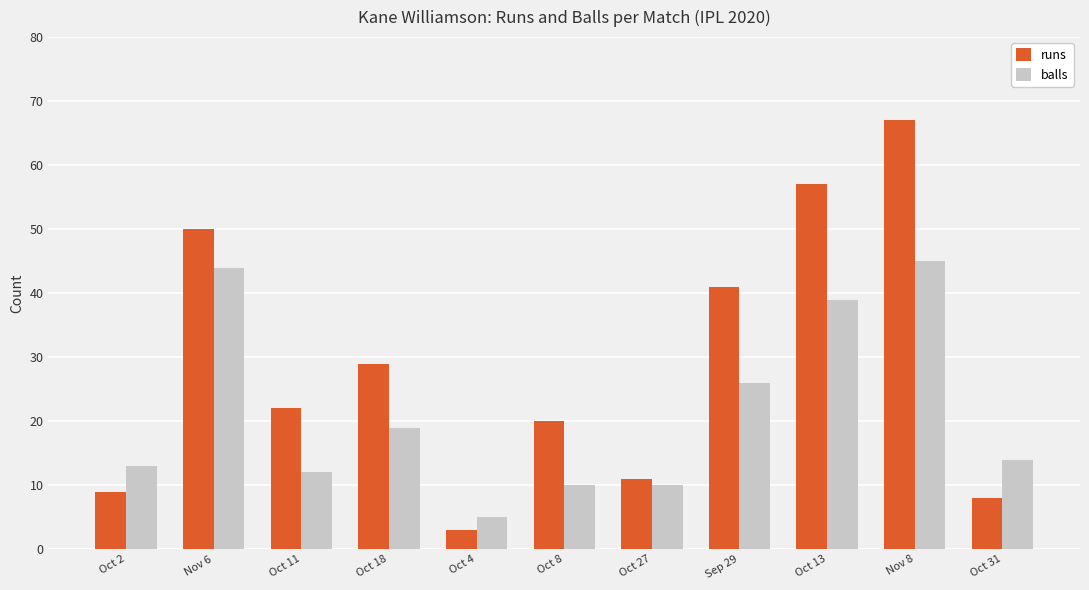

How many groups of bars are there?

11